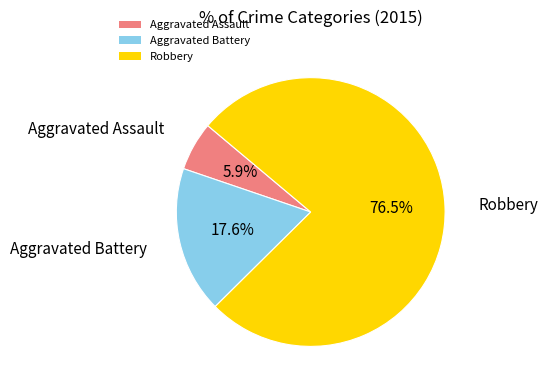

Approximately how many times larger is the value at Robbery compared to Aggravated Battery?

4.3